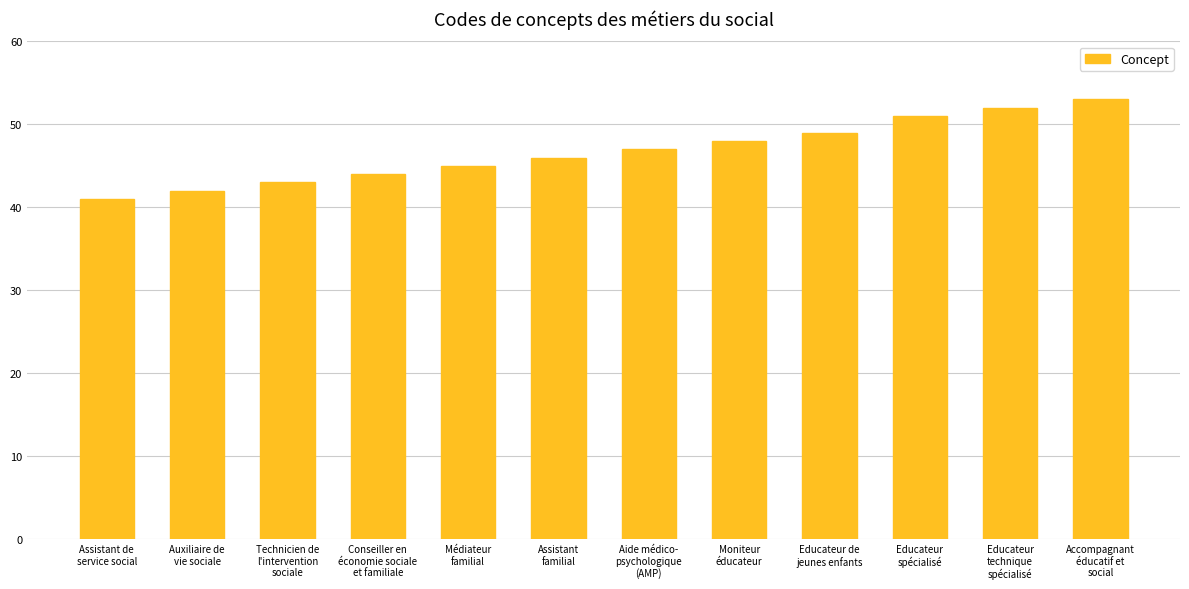

What is the difference between the maximum and minimum values?

12